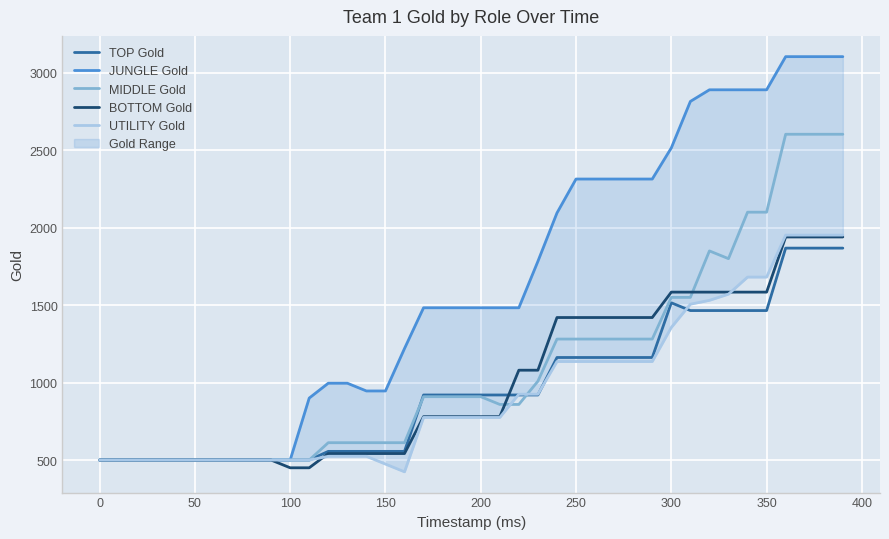

True or false: MIDDLE Gold has a value of 2236 at 300.

False